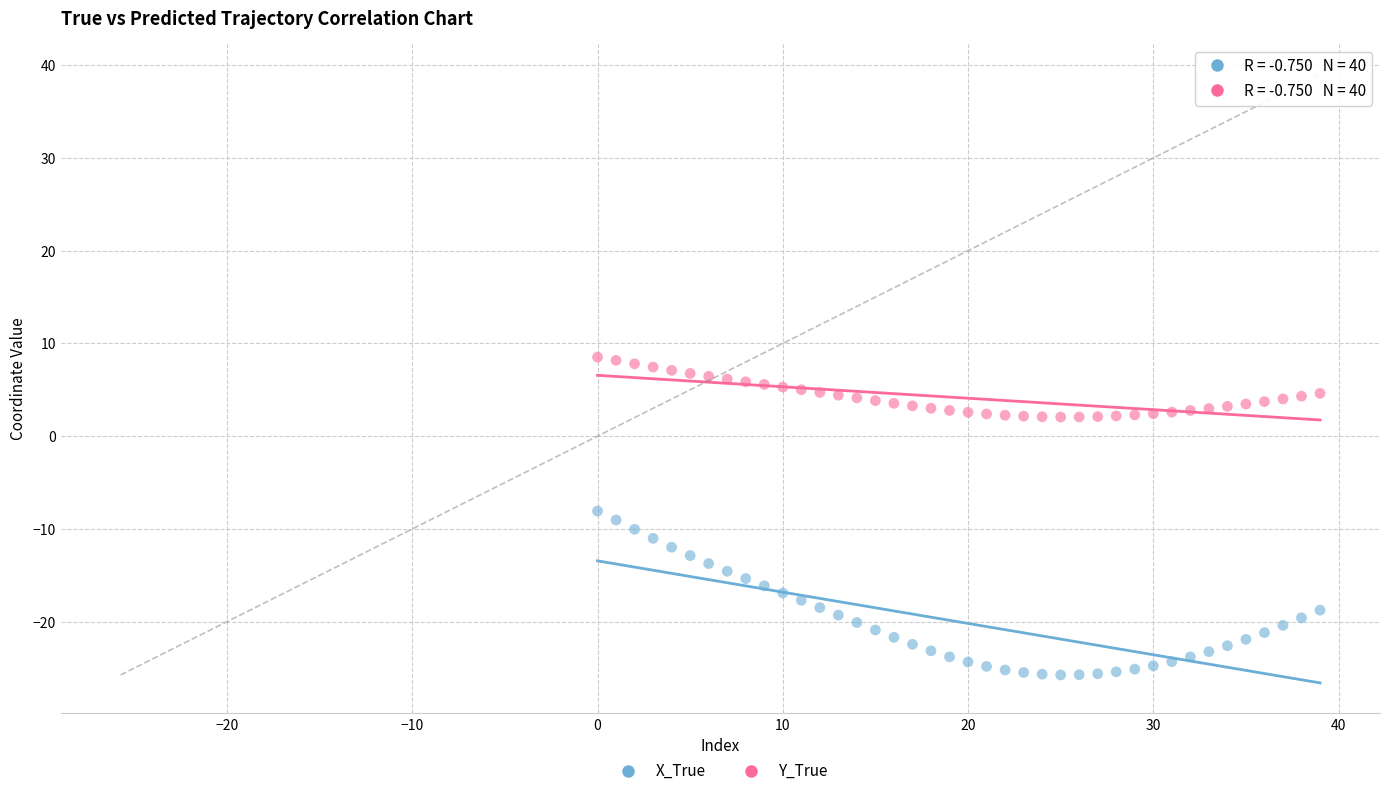

What are all the series names shown in the legend?

X_True, Y_True